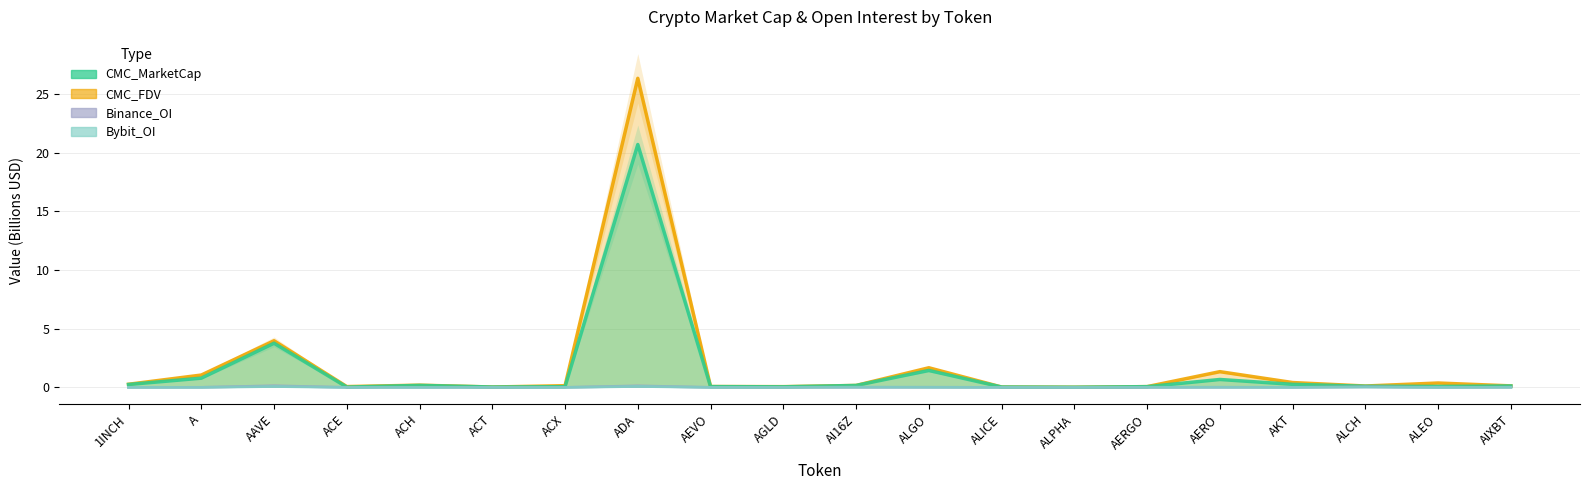

Is the value of CMC_FDV at AERO greater than the value of Binance_OI at AGLD?

Yes